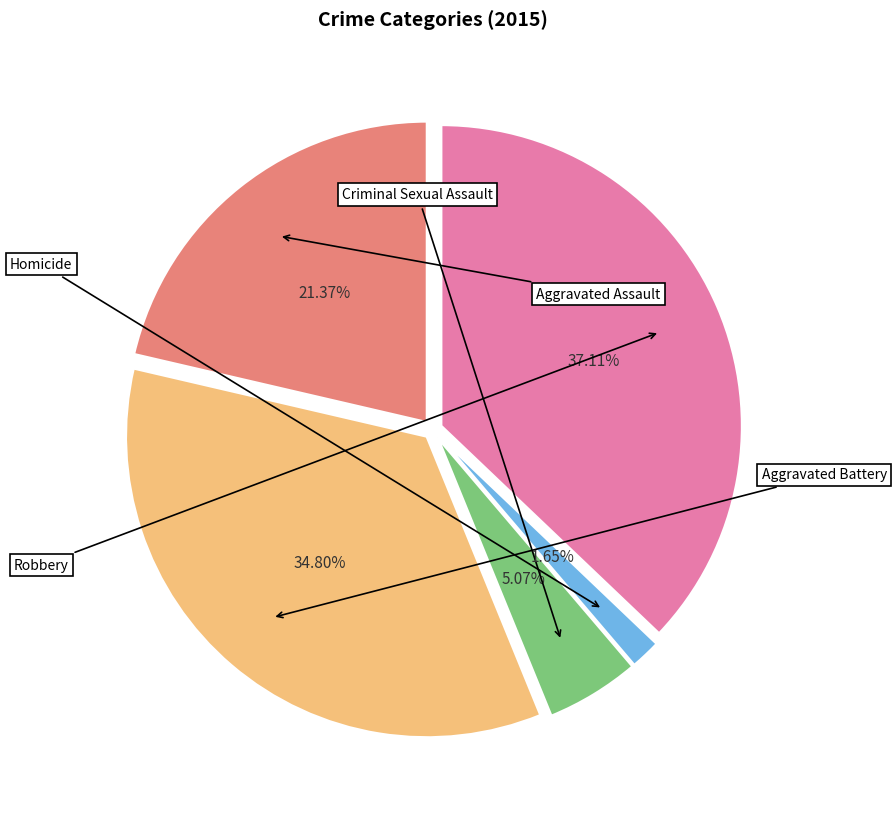

Which has a higher value, Criminal Sexual Assault or Aggravated Battery?

Aggravated Battery